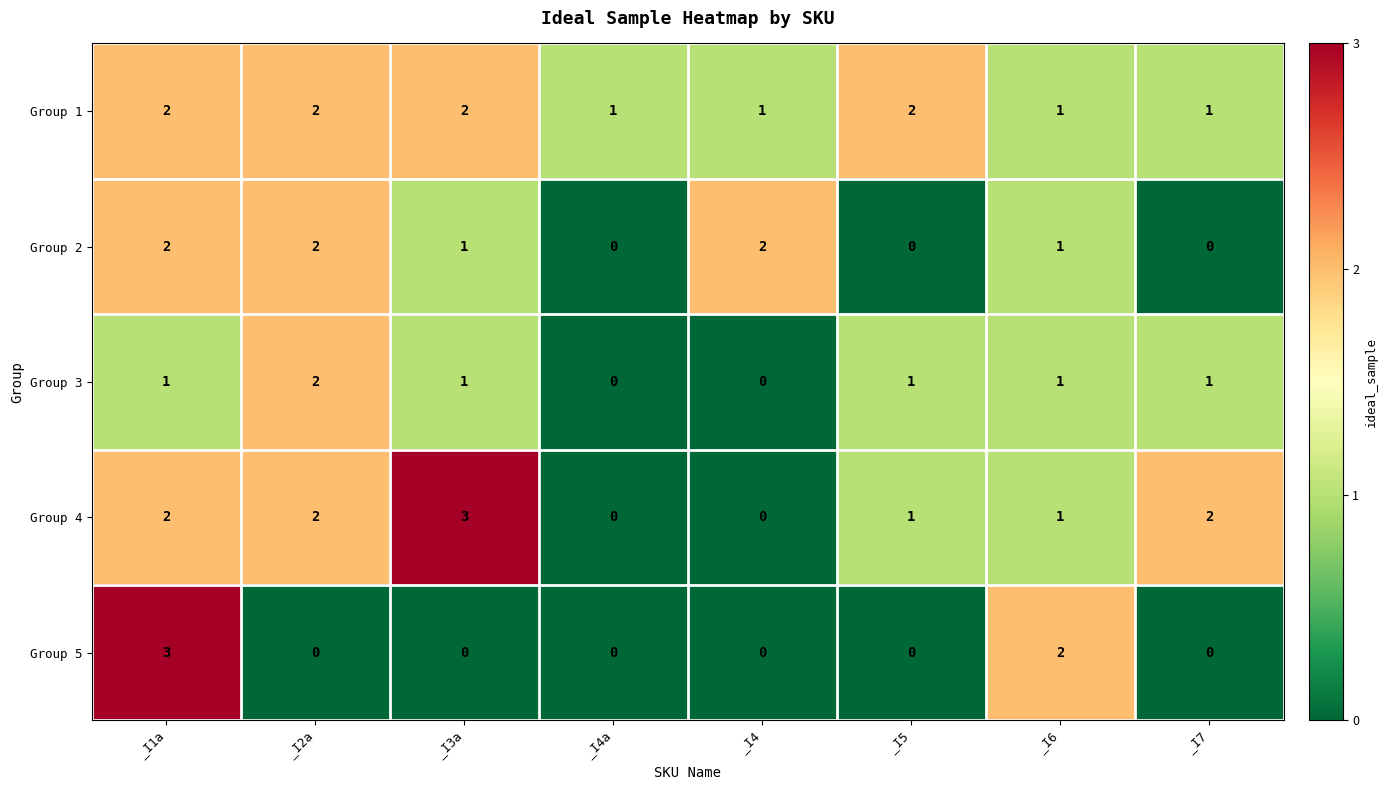

Between _I1a and _I4, which series saw the biggest shift?

Group 5